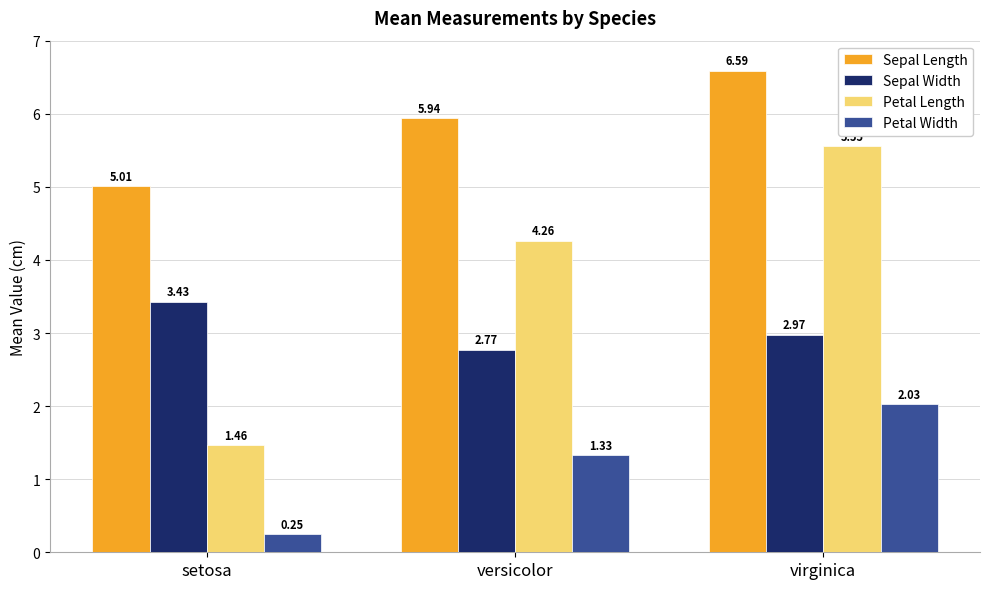

Are the bars grouped side by side (vs. stacked)?

Yes